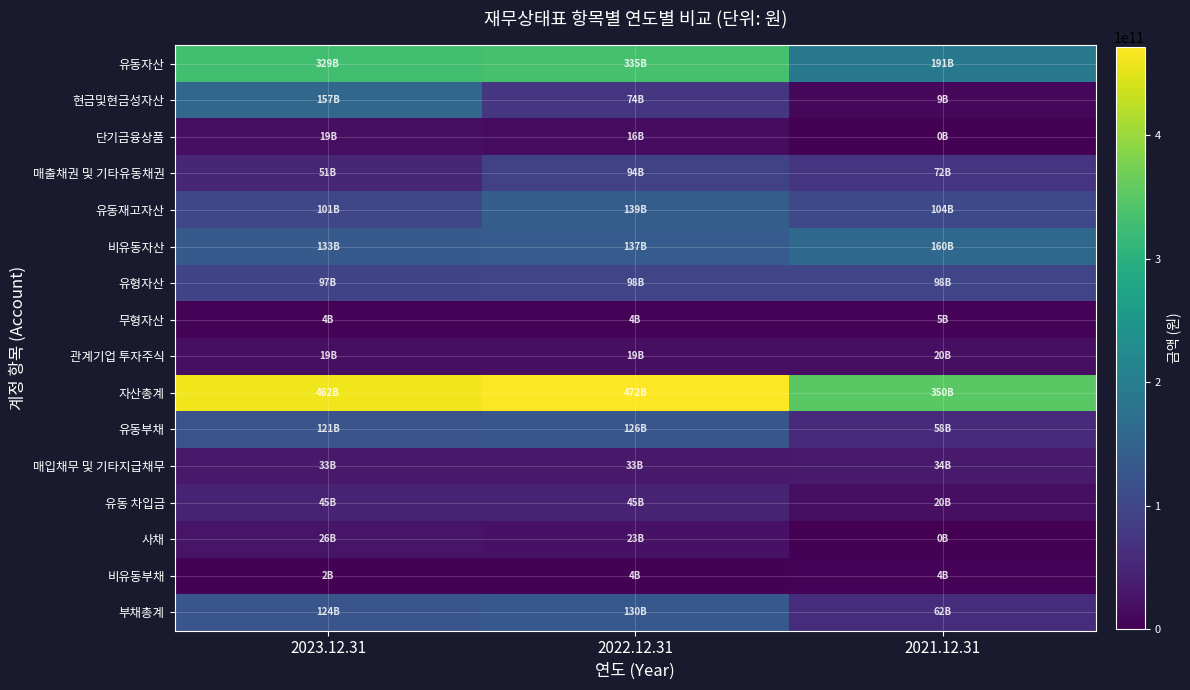

At how many categories does at least one series exceed 255824964331?

3